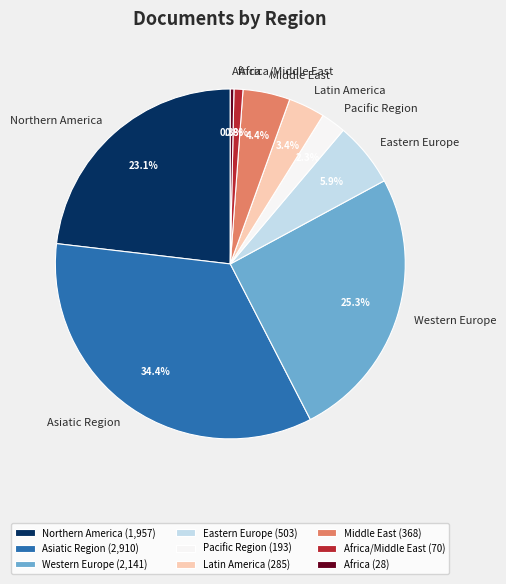

Count the number of slices in the pie.

9